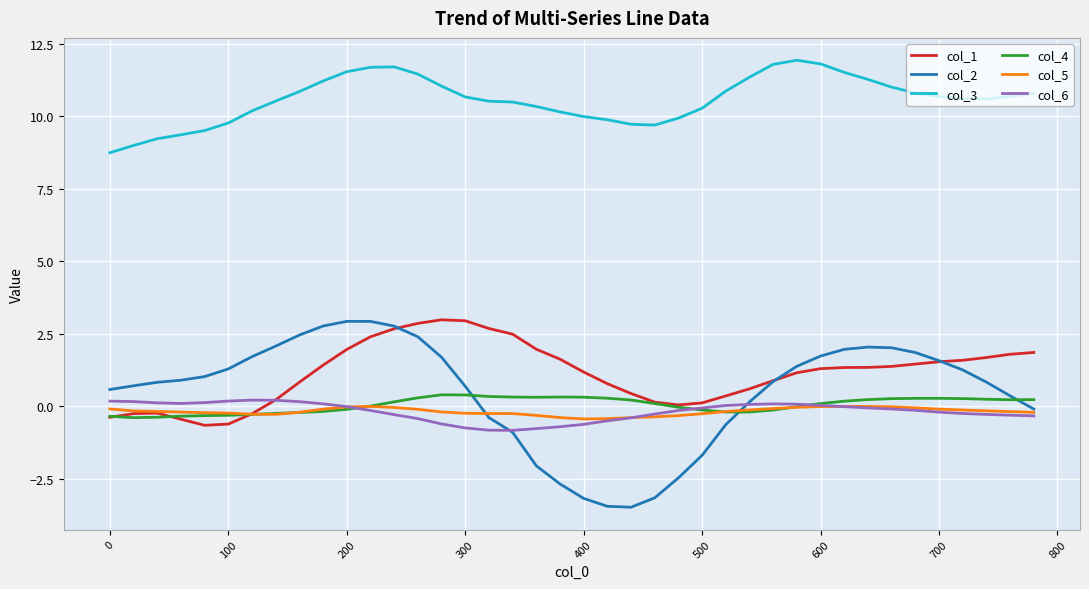

What is the greatest value displayed?

11.9